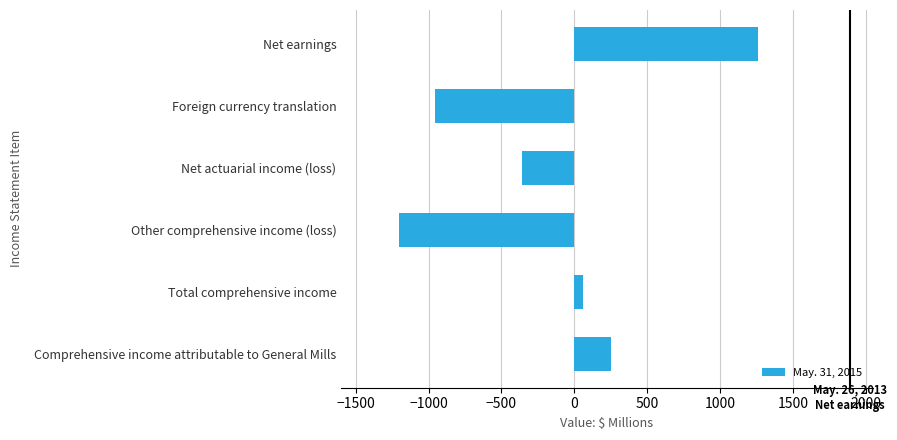

What is the change in value from Net actuarial income (loss) to Comprehensive income attributable to General Mills?

+609.3